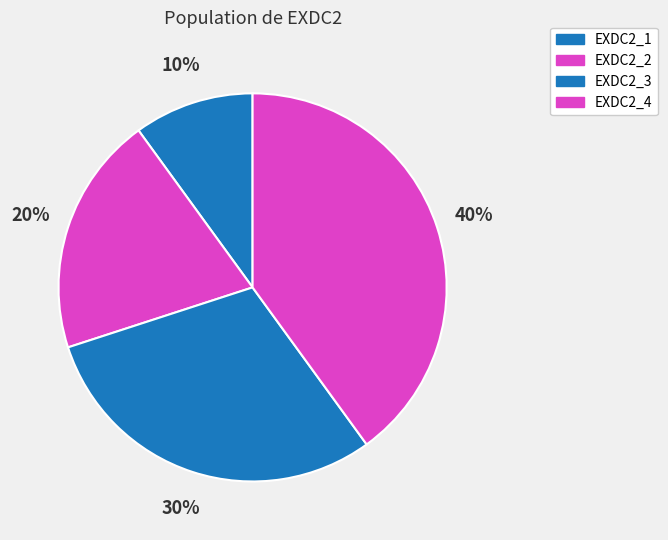

Combined, do EXDC2_4 and EXDC2_3 account for over 50%?

Yes